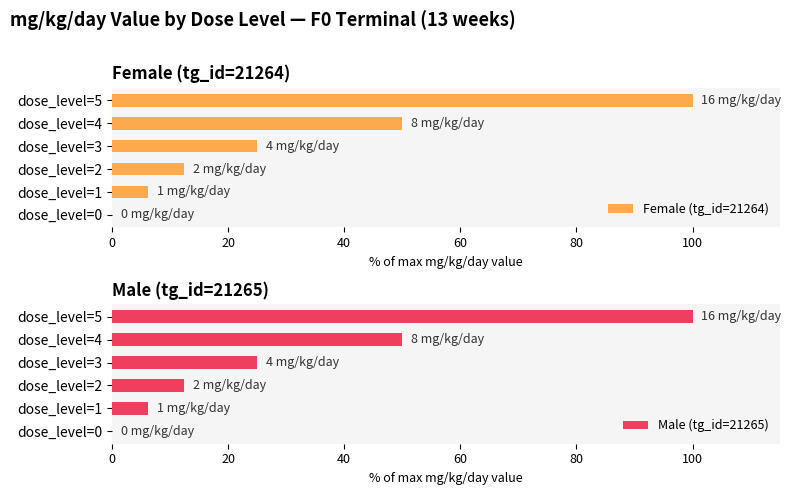

Is it true that Female (tg_id=21264) equals 100.0 at dose_level=5?

True